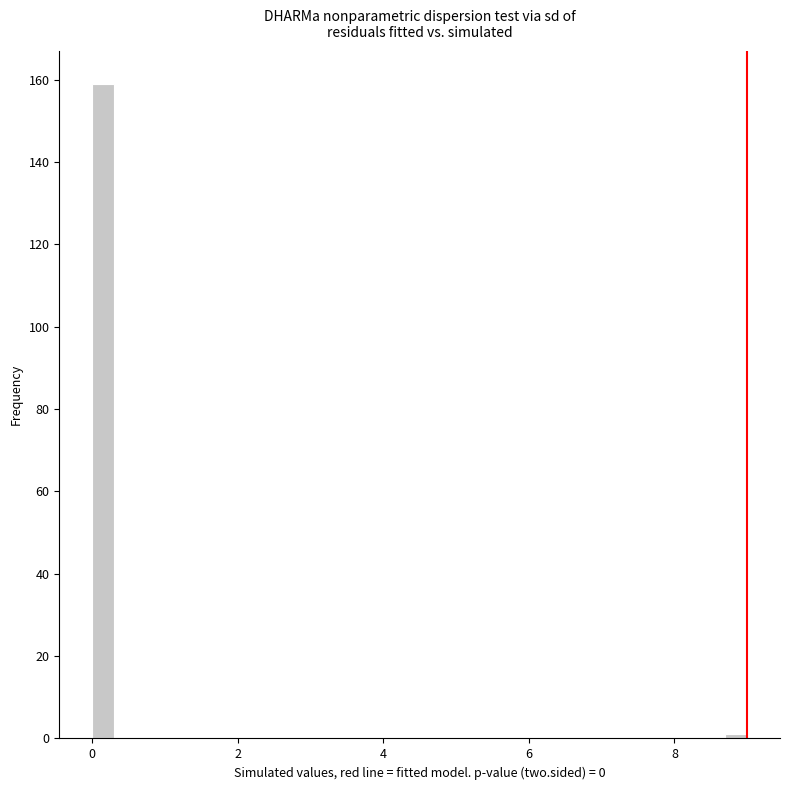

Around what value on the x-axis is the tallest bar? Give the approximate position of its centre, as read against the axis.

0.2